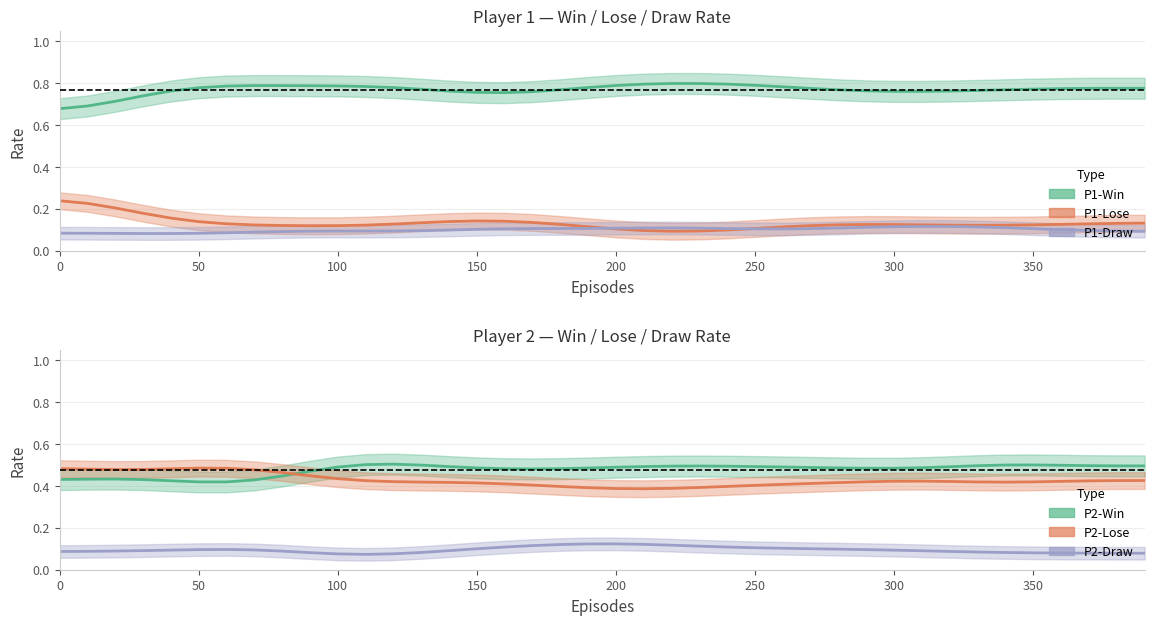

What is the approximate value of P1-Draw at 22?

0.1